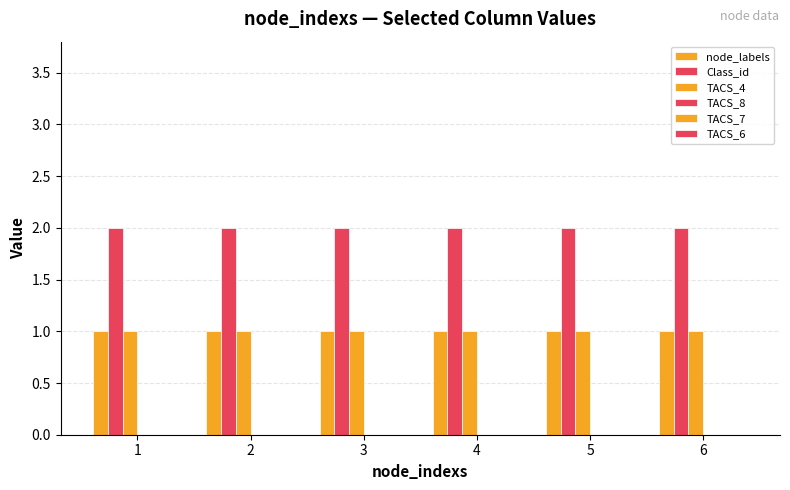

What is the value of the Class_id bar at the 3rd from the left?

2